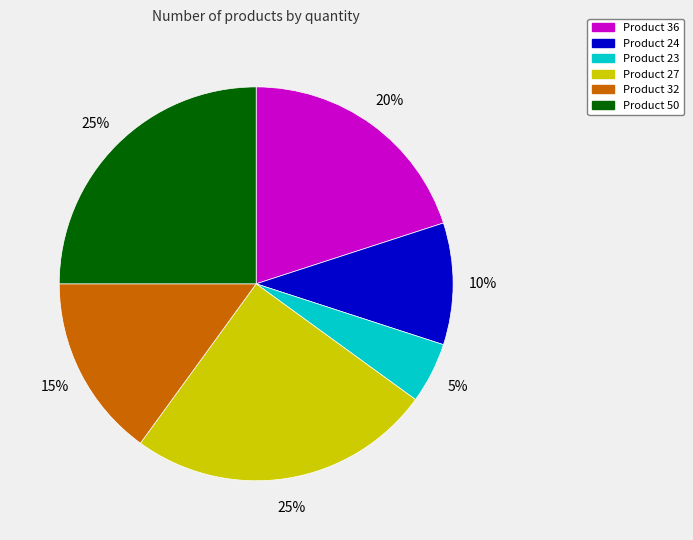

Count the number of slices in the pie.

6